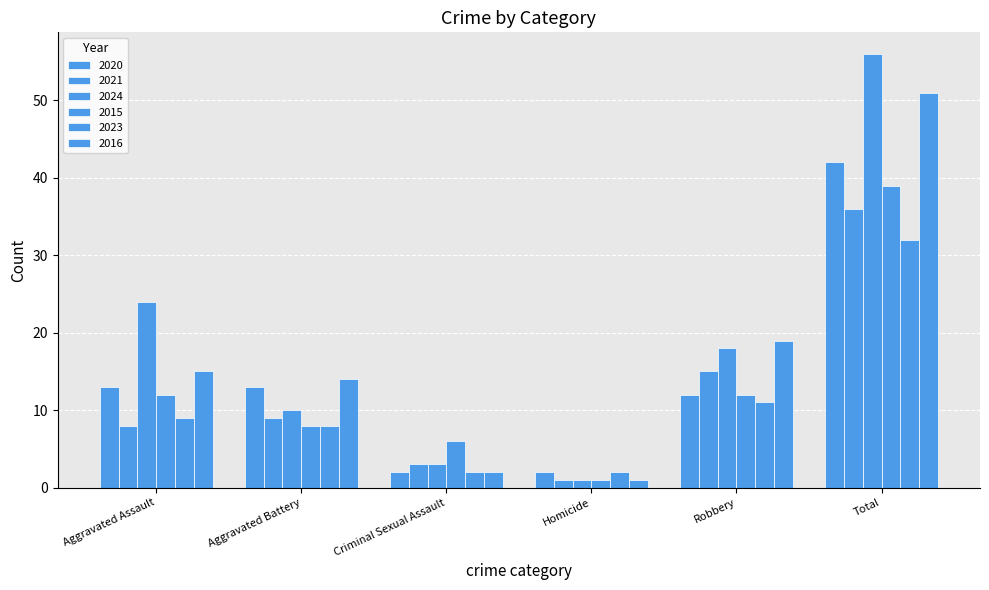

Reading left to right, list all the values displayed in this chart.

2020: Aggravated Assault=13	Aggravated Battery=13	Criminal Sexual Assault=2	Homicide=2	Robbery=12	Total=42
2021: Aggravated Assault=8	Aggravated Battery=9	Criminal Sexual Assault=3	Homicide=1	Robbery=15	Total=36
2024: Aggravated Assault=24	Aggravated Battery=10	Criminal Sexual Assault=3	Homicide=1	Robbery=18	Total=56
2015: Aggravated Assault=12	Aggravated Battery=8	Criminal Sexual Assault=6	Homicide=1	Robbery=12	Total=39
2023: Aggravated Assault=9	Aggravated Battery=8	Criminal Sexual Assault=2	Homicide=2	Robbery=11	Total=32
2016: Aggravated Assault=15	Aggravated Battery=14	Criminal Sexual Assault=2	Homicide=1	Robbery=19	Total=51